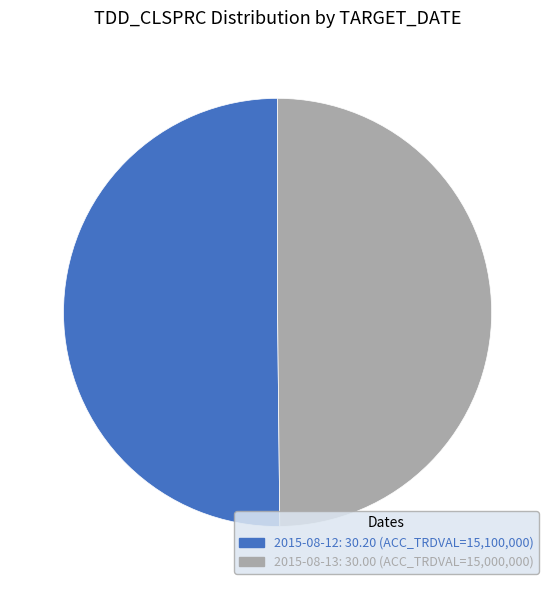

Approximately how many times larger is the value at 2015-08-13: 30.00 (ACC_TRDVAL=15,000,000) compared to 2015-08-12: 30.20 (ACC_TRDVAL=15,100,000)?

1.0